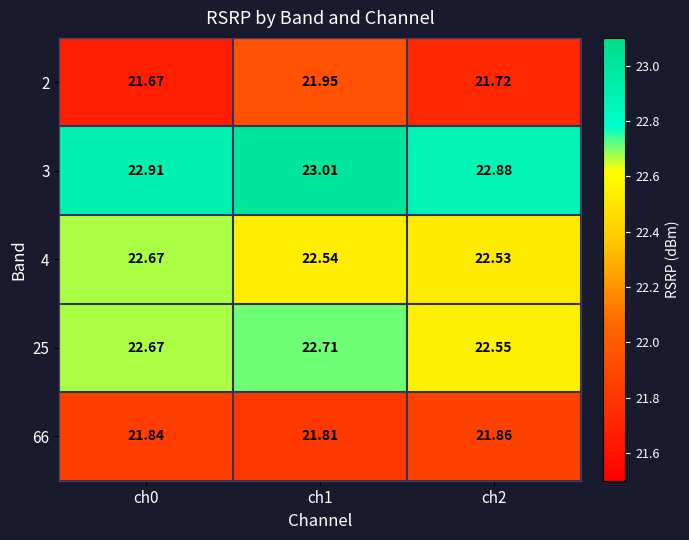

At ch0, list the series in order from smallest to largest.

2, 66, 4, 25, 3